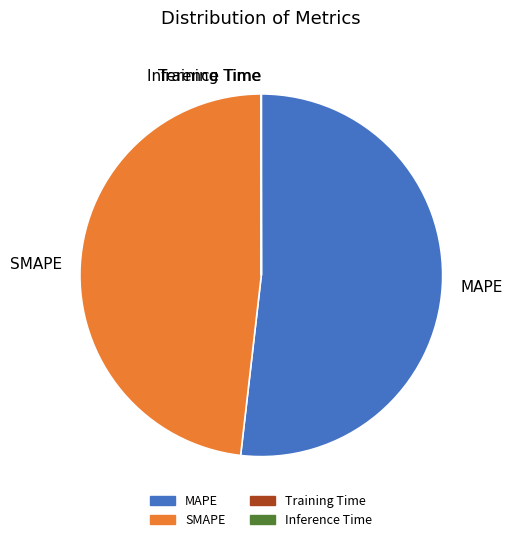

Is the sum of MAPE and SMAPE greater than half?

Yes